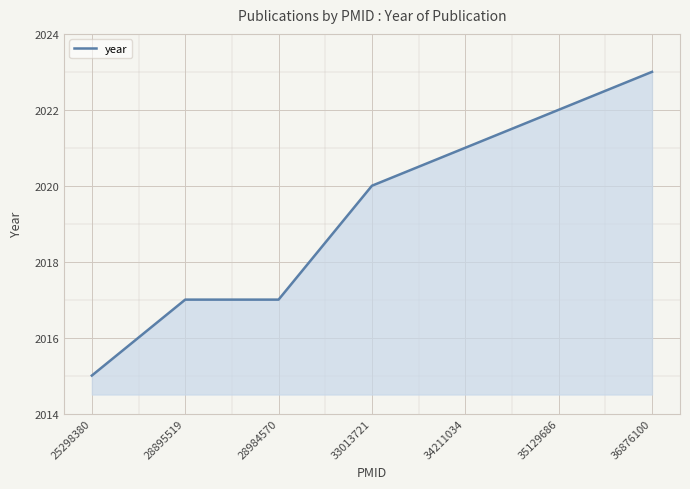

Reading left to right, list all the values displayed in this chart.

2015	2017	2017	2020	2021	2022	2023